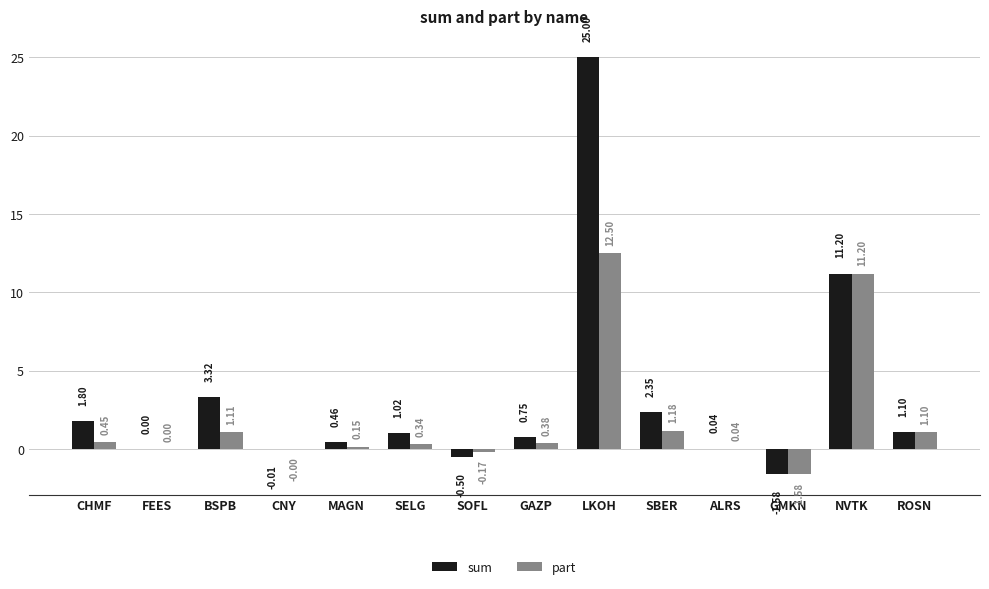

Where is sum nearest to the value 11?

NVTK